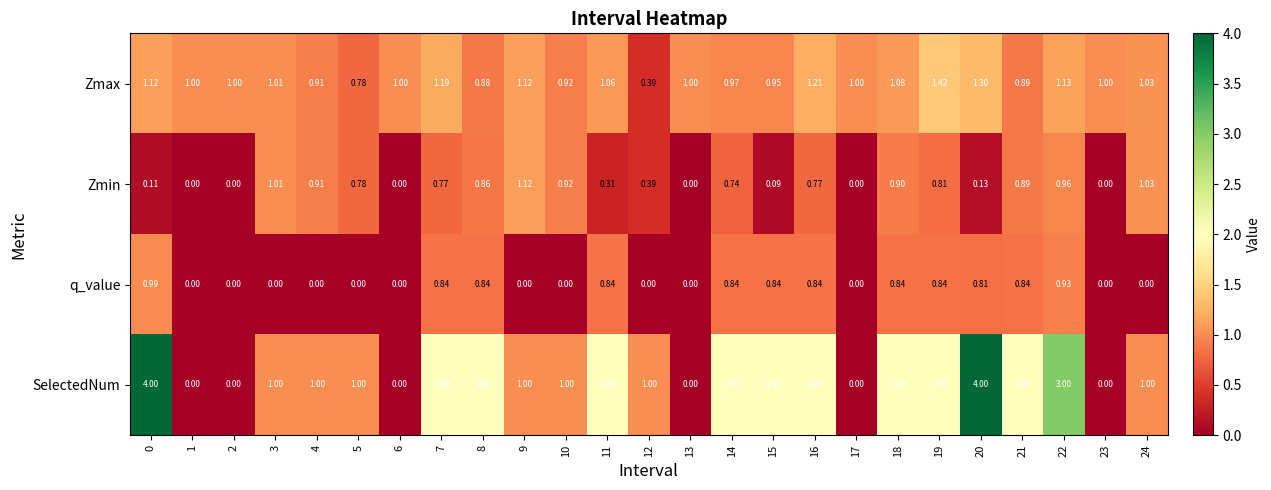

At how many categories does at least one series exceed 0?

25